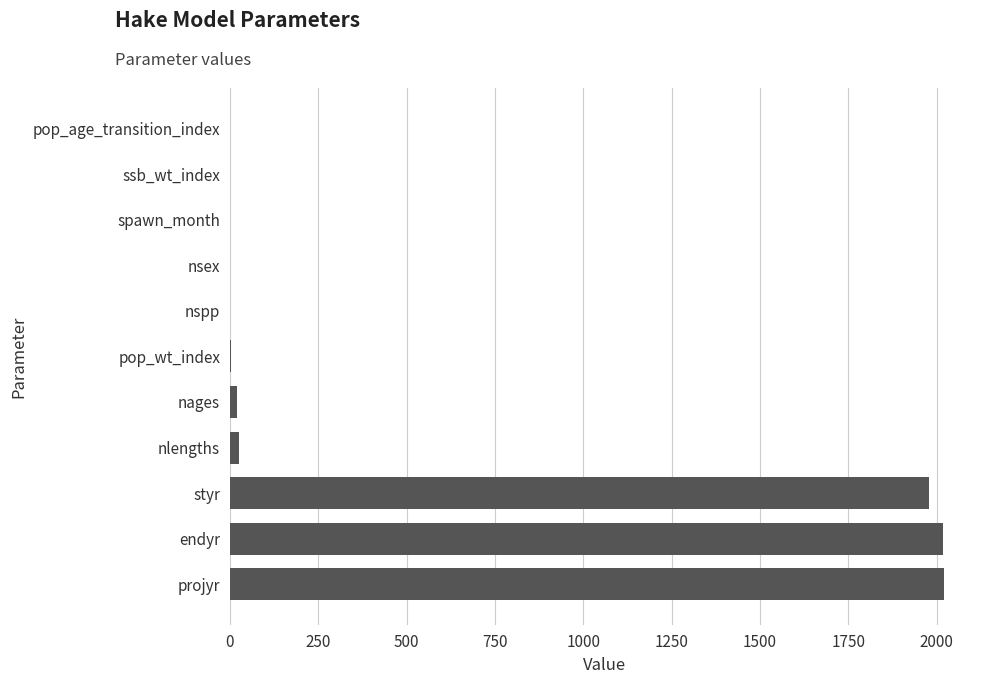

What is the sum of all values?

6074